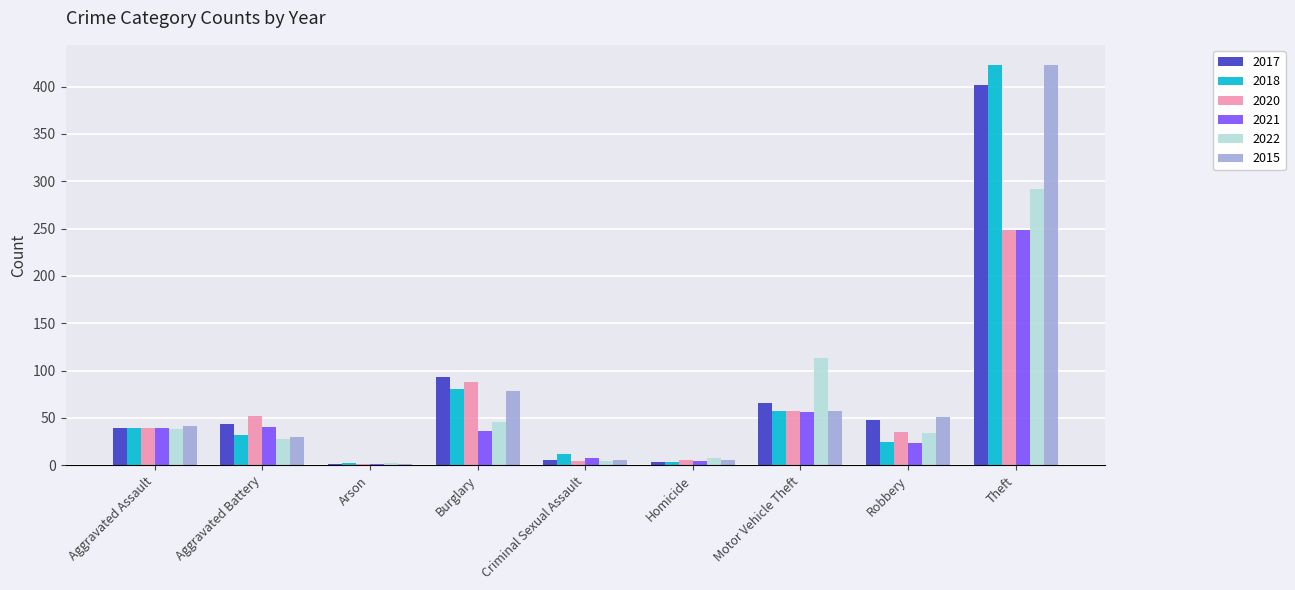

What is the total value across all series at Aggravated Assault?

235